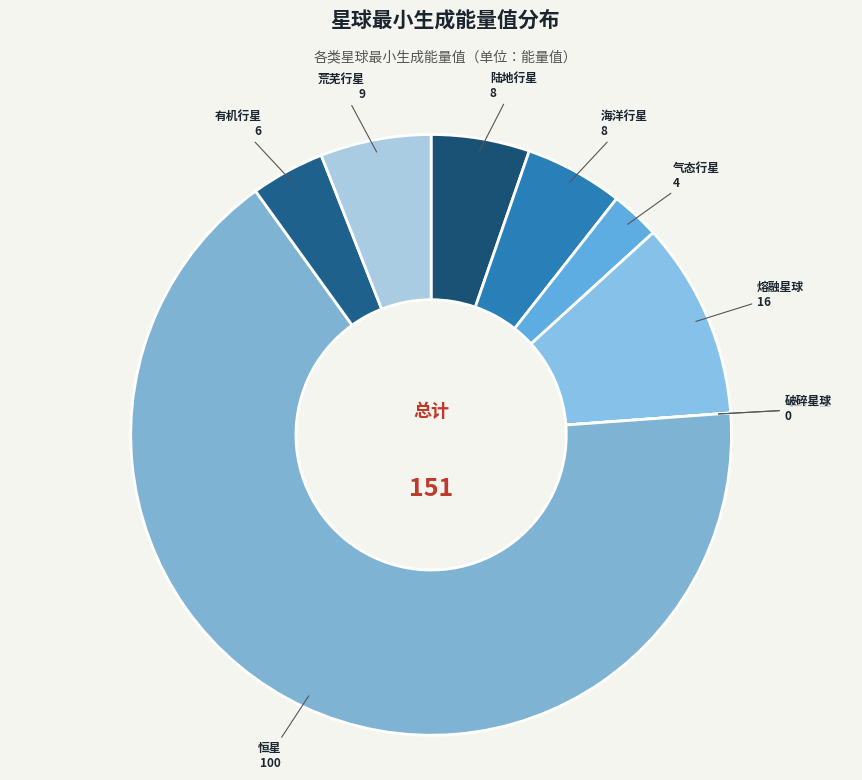

Do 荒芜行星 and 有机行星 together represent more than half of the pie?

No